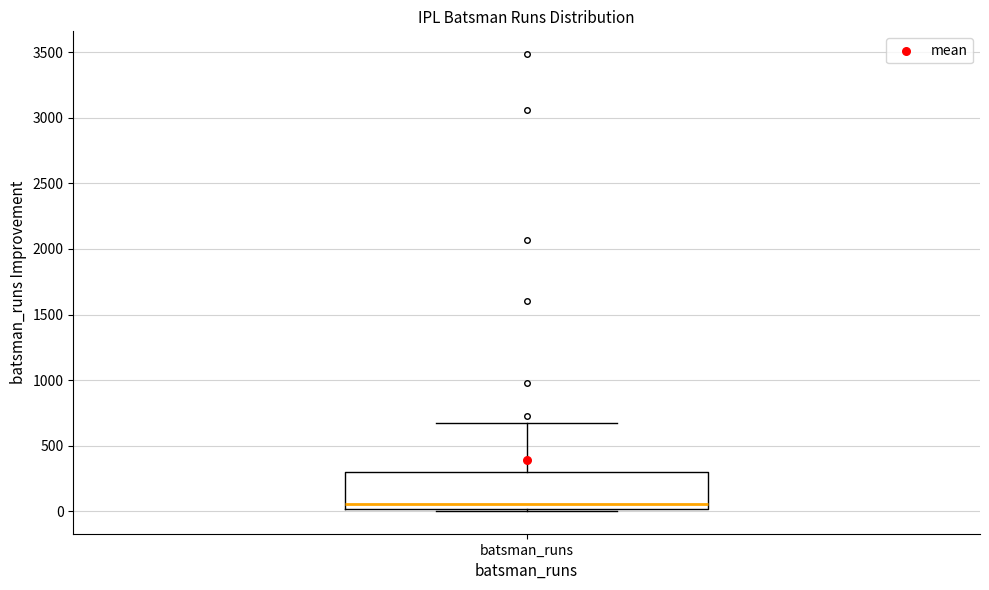

Read this box plot against the y-axis: the position of the median line, the range covered by the box, and the ends of both whiskers. The values are not printed on the chart, so give them approximately, as read against the axis.

median 50, box 0 to 300, whiskers 0 (just below the box's lower edge) to 650